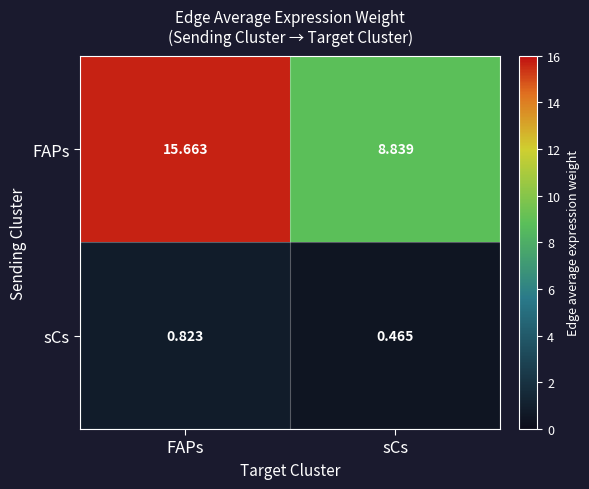

What is the spread (max minus min) of values at sCs?

8.4